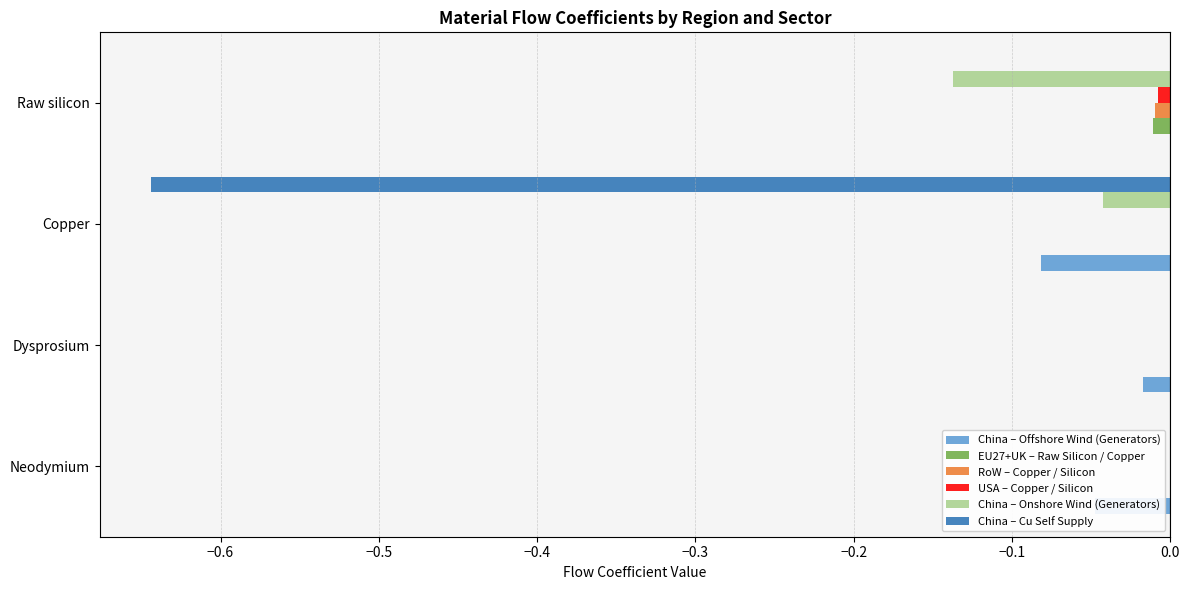

What are all the series names shown in the legend?

China – Offshore Wind (Generators), EU27+UK – Raw Silicon / Copper, RoW – Copper / Silicon, USA – Copper / Silicon, China – Onshore Wind (Generators), China – Cu Self Supply